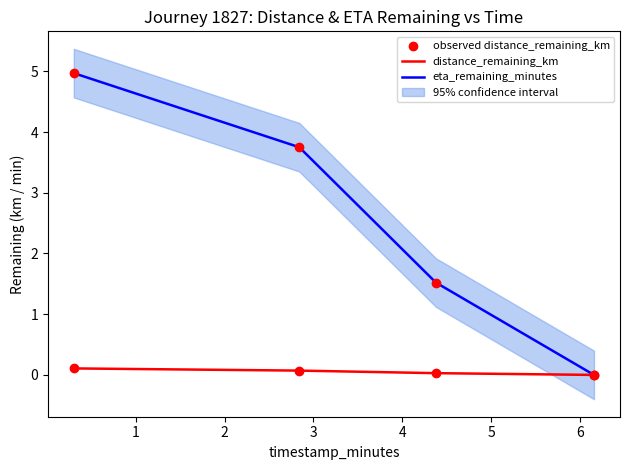

Which series has the largest Y range (max minus min)?

eta_remaining_minutes